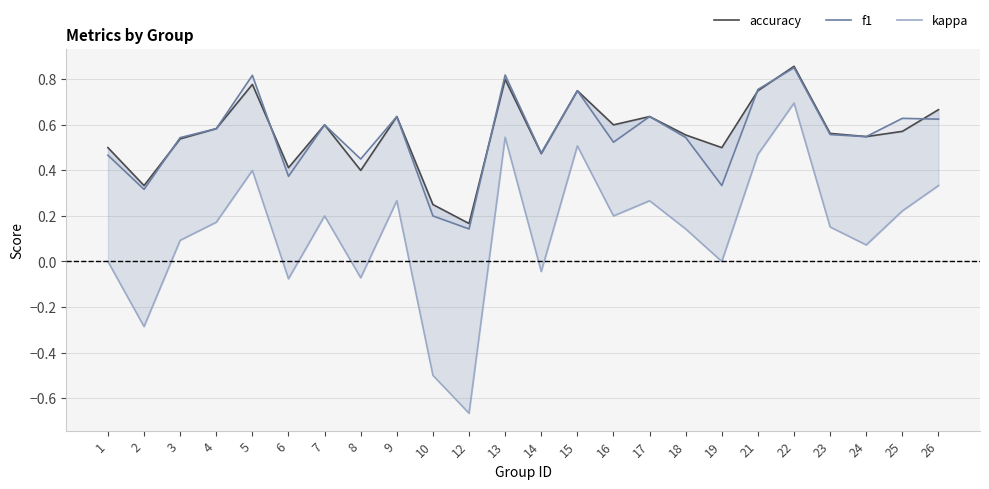

Which series ends up on top after the final intersection of f1 and accuracy?

accuracy